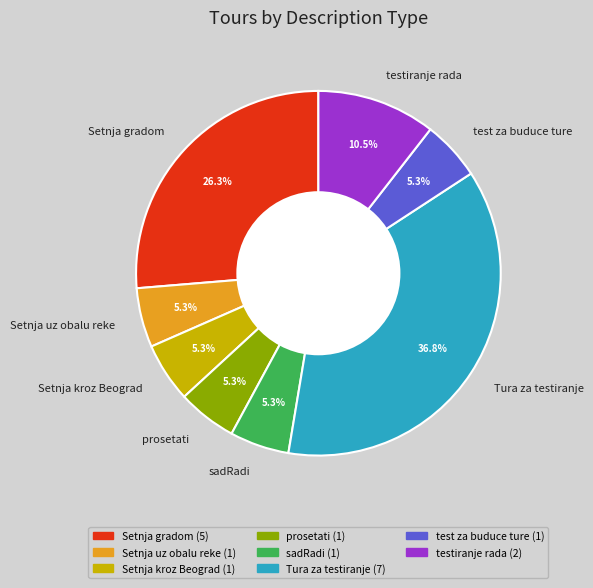

To the nearest percent, what is the average slice percentage?

12%